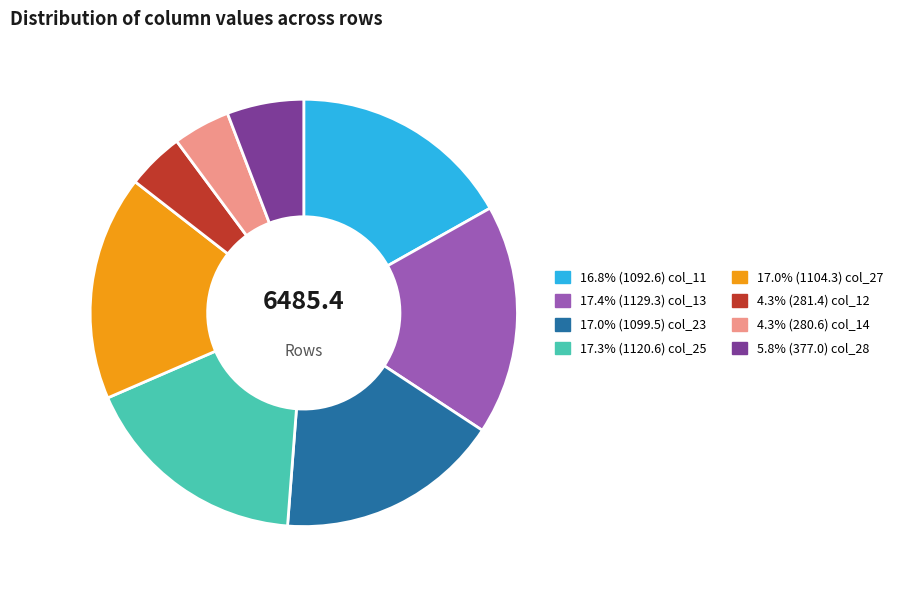

Is there a majority slice in this chart?

No